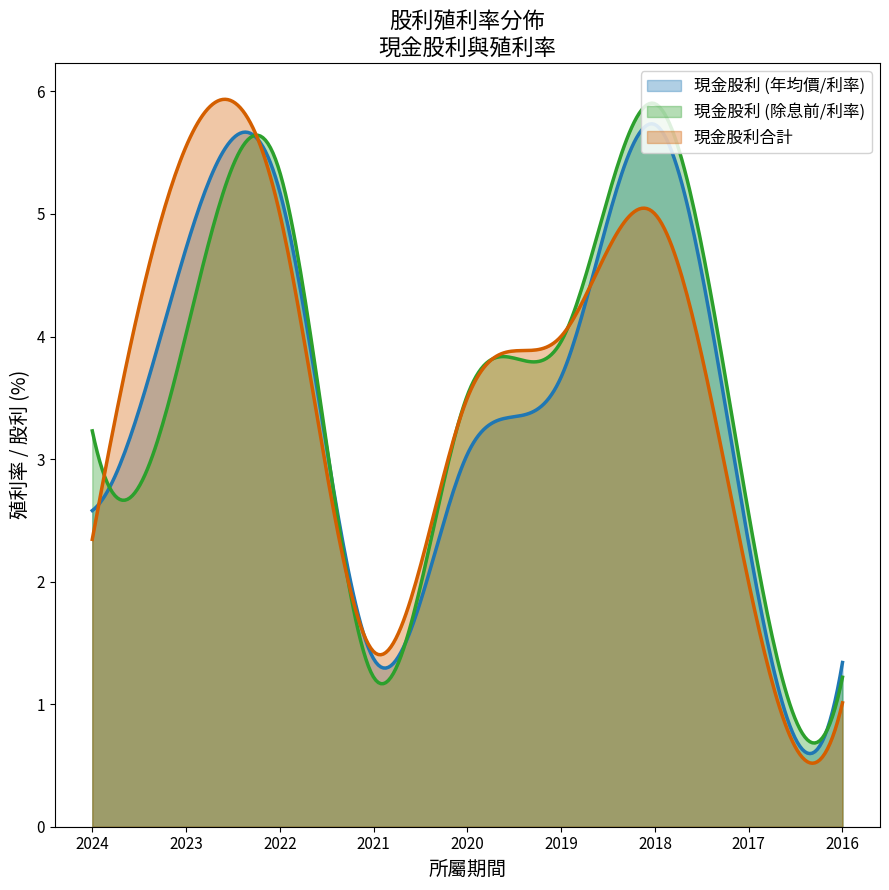

Reading right to left, extract all data points from this chart.

現金股利 (年均價/利率): 2016=1.3	2017=2.3	2018=5.7	2019=3.7	2020=3.0	2021=1.4	2022=5.2	2023=4.7	2024=2.6
現金股利 (除息前/利率): 2016=1.2	2017=2.5	2018=5.9	2019=4.0	2020=3.5	2021=1.2	2022=5.3	2023=4.0	2024=3.2
現金股利合計: 2016=1.0	2017=2.0	2018=5.0	2019=4.0	2020=3.5	2021=1.4	2022=5.0	2023=5.6	2024=2.3